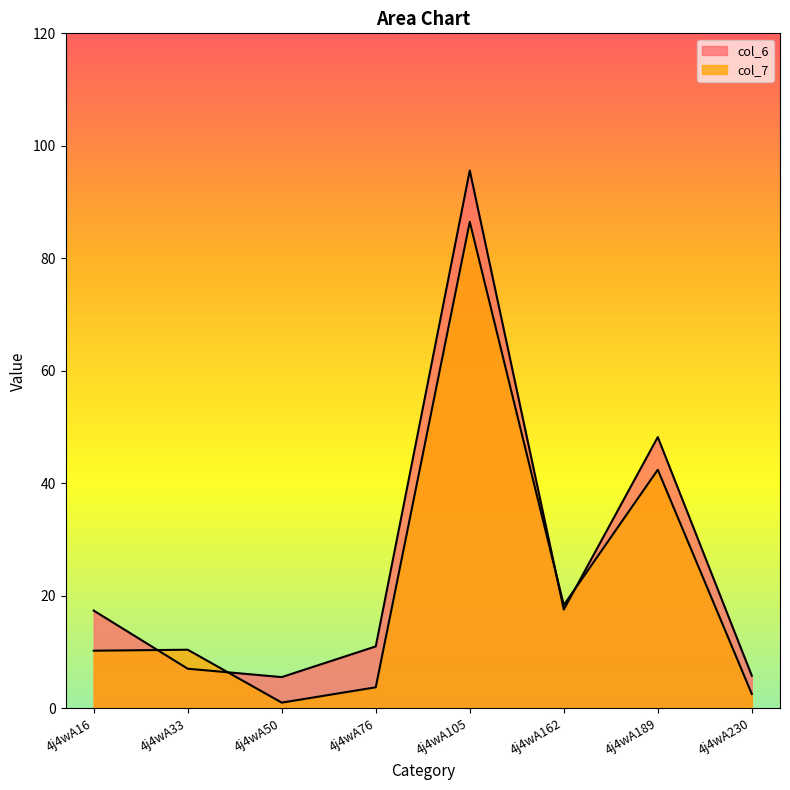

What is the difference between the maximum and second lowest values in the col_7 series?

83.9